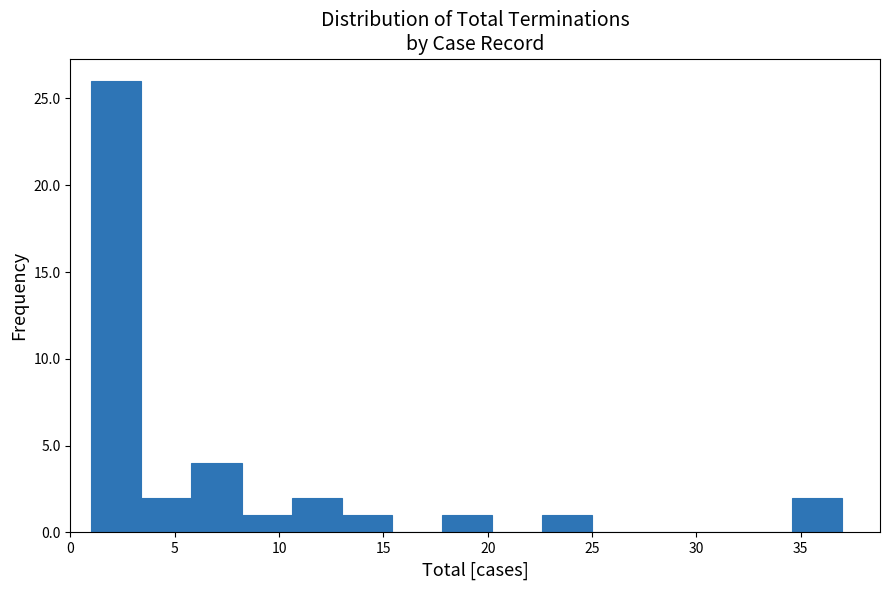

Reading left to right, list every bar in this chart as the range it spans on the x-axis followed by its height. Neither the bar edges nor the heights are printed on the chart, so give them approximately, as read against the axes.

1.0 to 3.4: 26
3.4 to 5.8: 2
5.8 to 8.2: 4
8.2 to 10.6: 1
10.6 to 13.0: 2
13.0 to 15.4: 1
15.4 to 17.8: 0
17.8 to 20.2: 1
20.2 to 22.6: 0
22.6 to 25.0: 1
25.0 to 27.4: 0
27.4 to 29.8: 0
29.8 to 32.2: 0
32.2 to 34.6: 0
34.6 to 37.0: 2